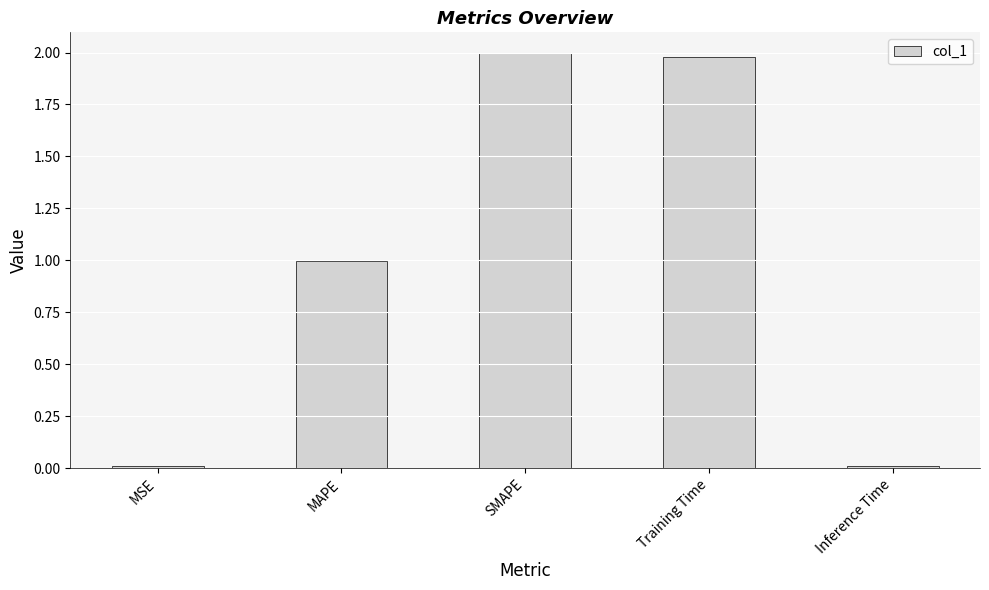

What is the approximate value at MAPE?

1.0